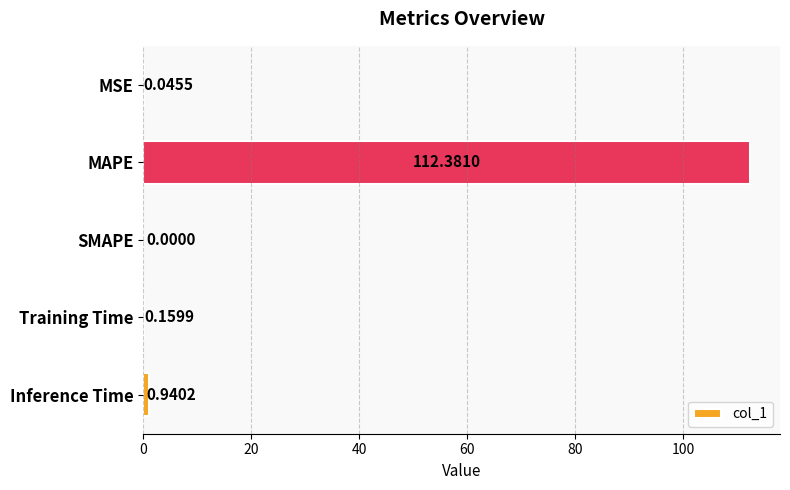

Does the chart contain stacked bars?

No